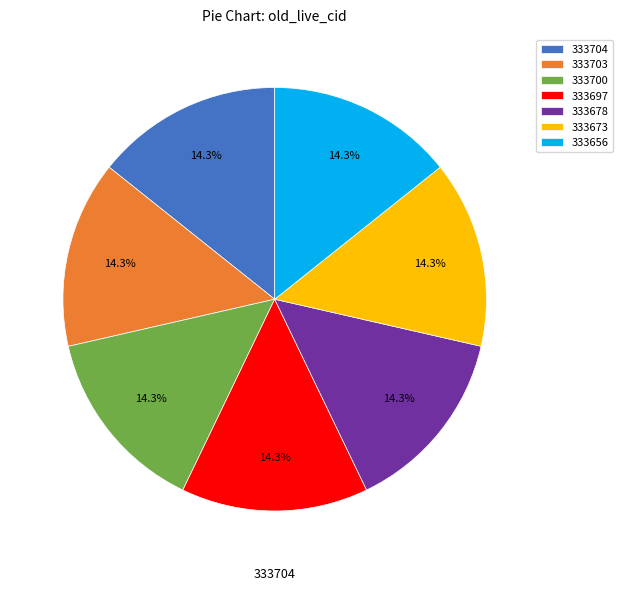

Rank the categories by value from lowest to highest.

333656, 333673, 333678, 333697, 333700, 333703, 333704